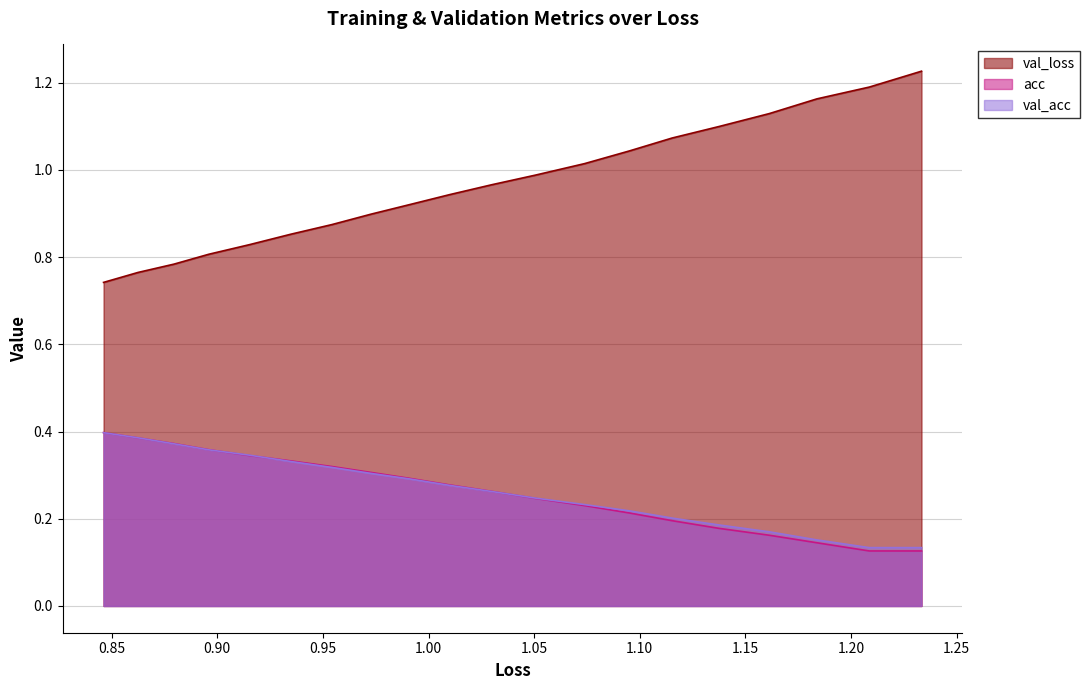

Which series has the largest range (max minus min)?

val_loss